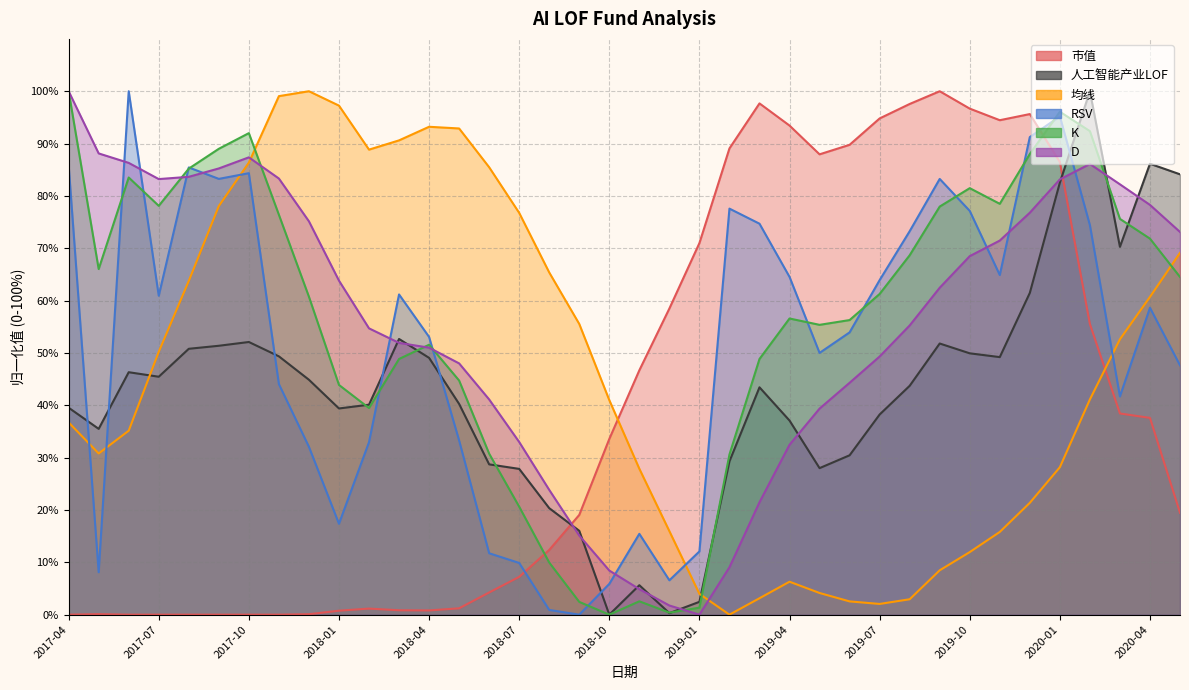

Between 2018-11 and 2019-11, which is larger?

2019-11